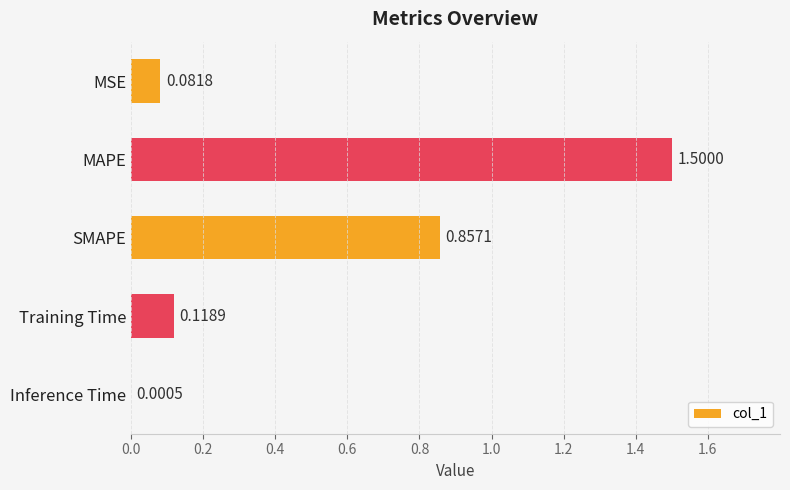

What is the sum of all values?

2.6